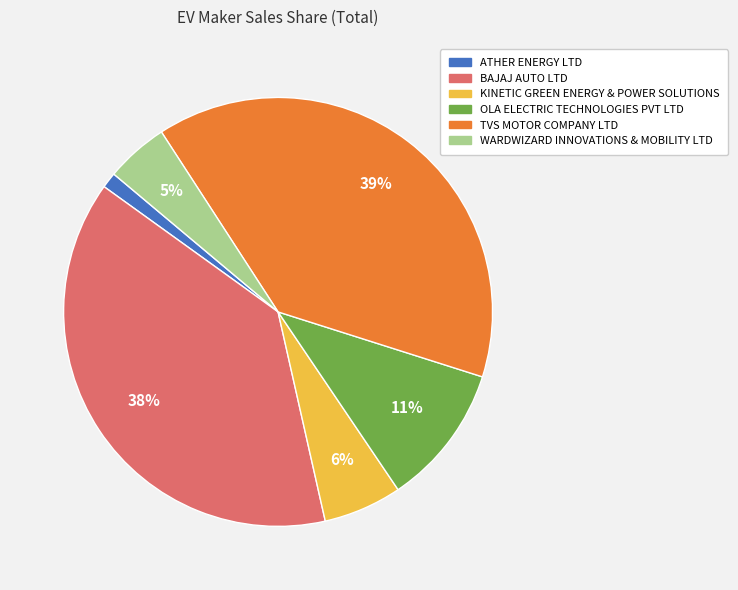

Rank the categories by value from highest to lowest.

TVS MOTOR COMPANY LTD, BAJAJ AUTO LTD, OLA ELECTRIC TECHNOLOGIES PVT LTD, KINETIC GREEN ENERGY & POWER SOLUTIONS, WARDWIZARD INNOVATIONS & MOBILITY LTD, ATHER ENERGY LTD